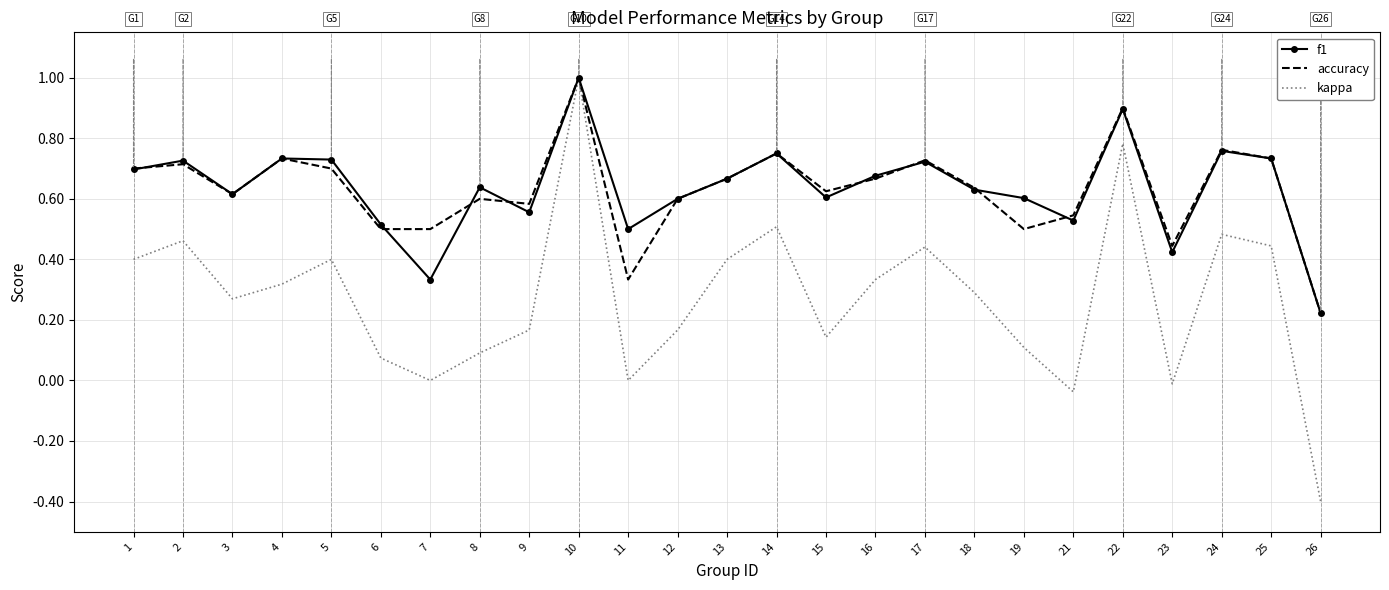

At how many categories does at least one series exceed 0?

25